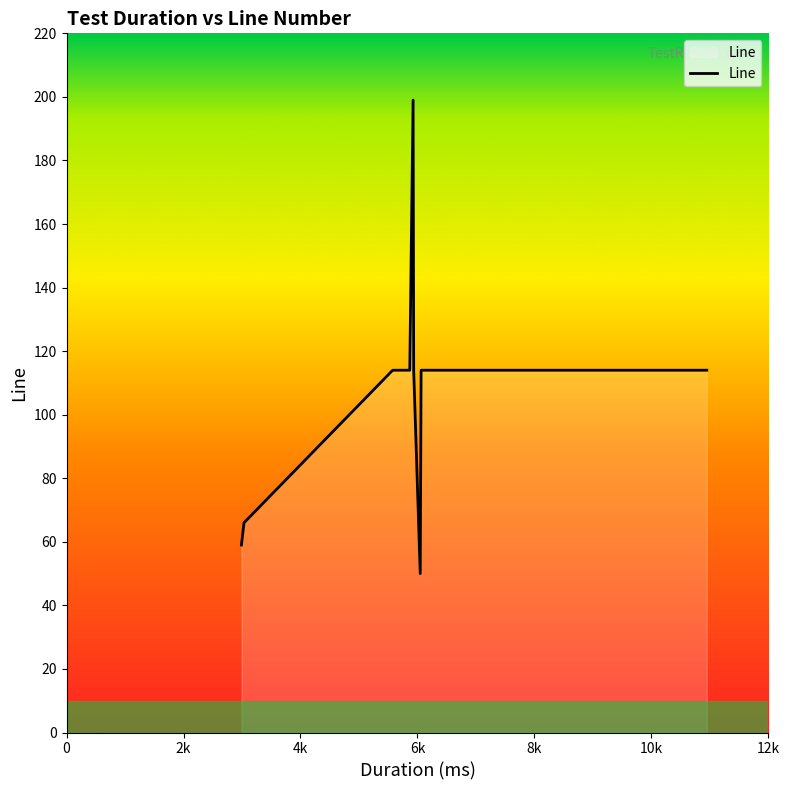

What is the difference between the maximum and minimum values?

149